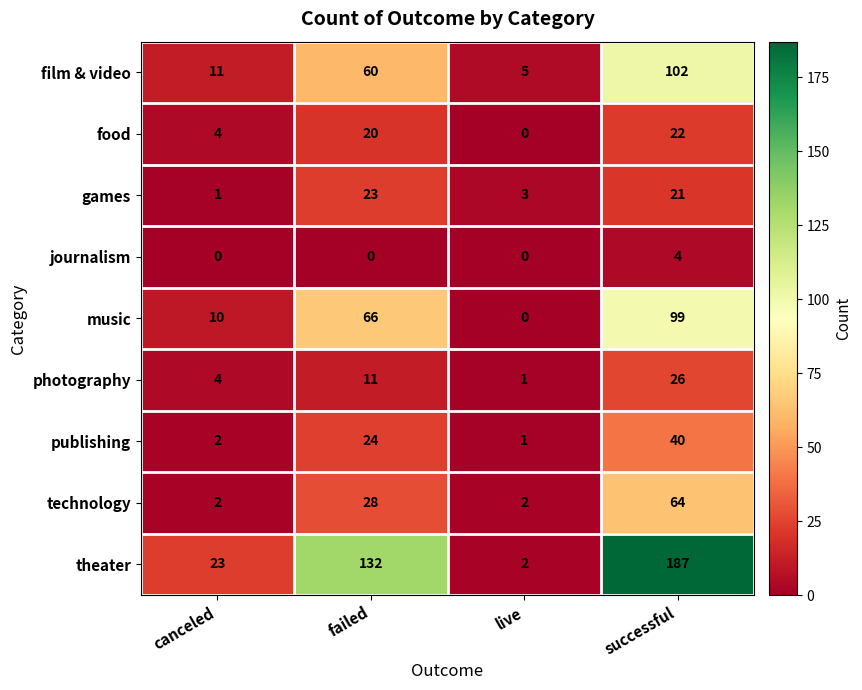

Rank the series by their maximum value, from highest to lowest.

theater, film & video, music, technology, publishing, photography, games, food, journalism